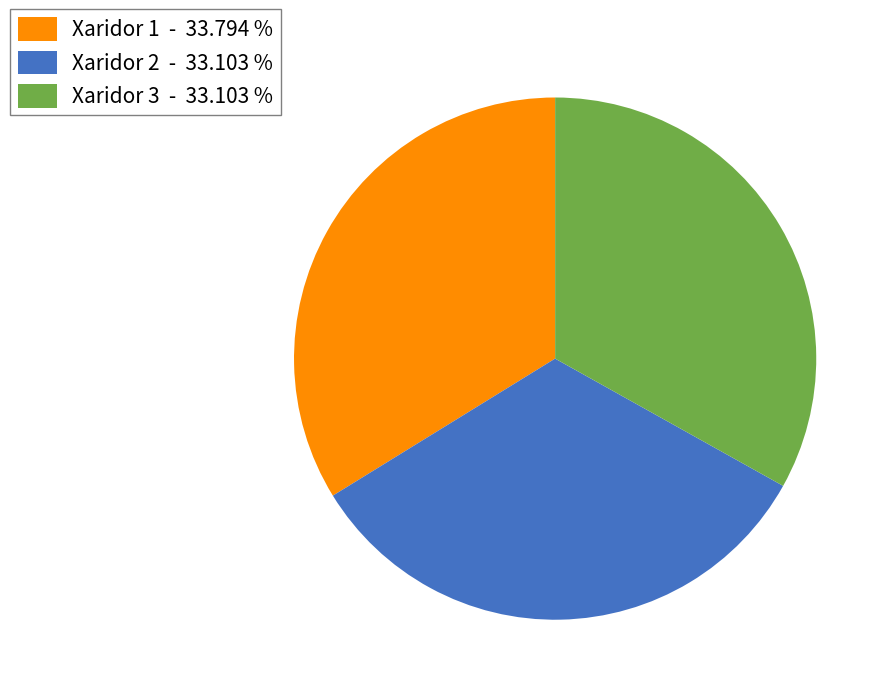

How many segments does this pie chart have?

3